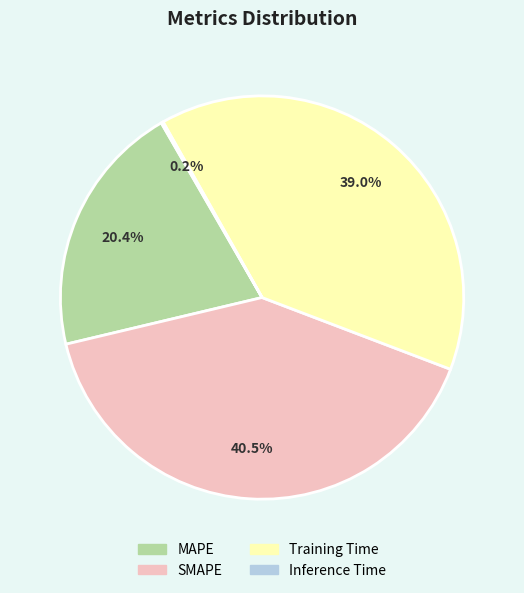

Which has a higher value, SMAPE or Training Time?

SMAPE